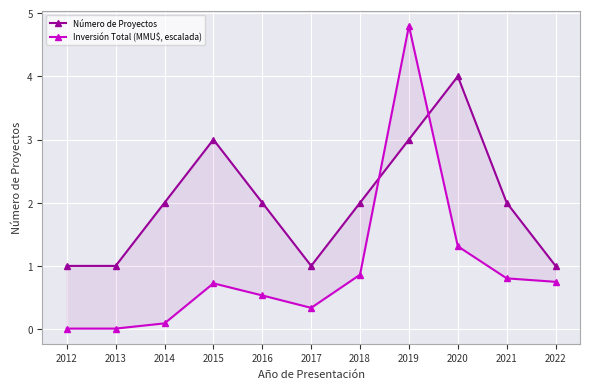

Is this an area chart (filled region under the line)?

No